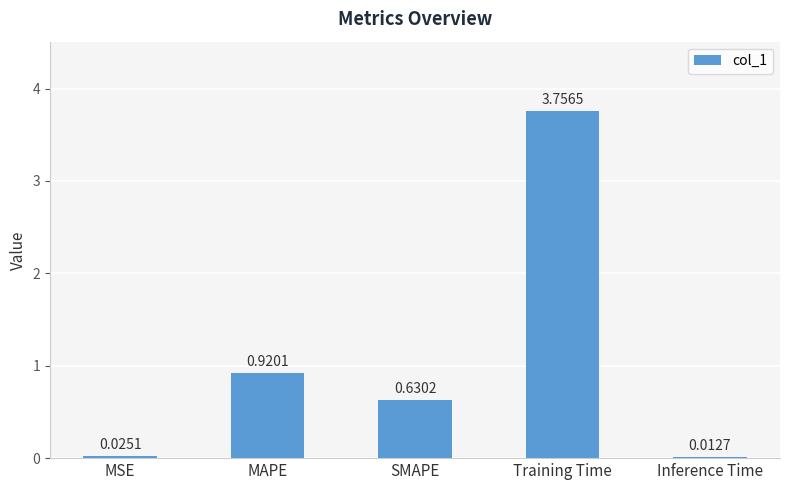

At which category does the chart reach its peak across all series?

Training Time